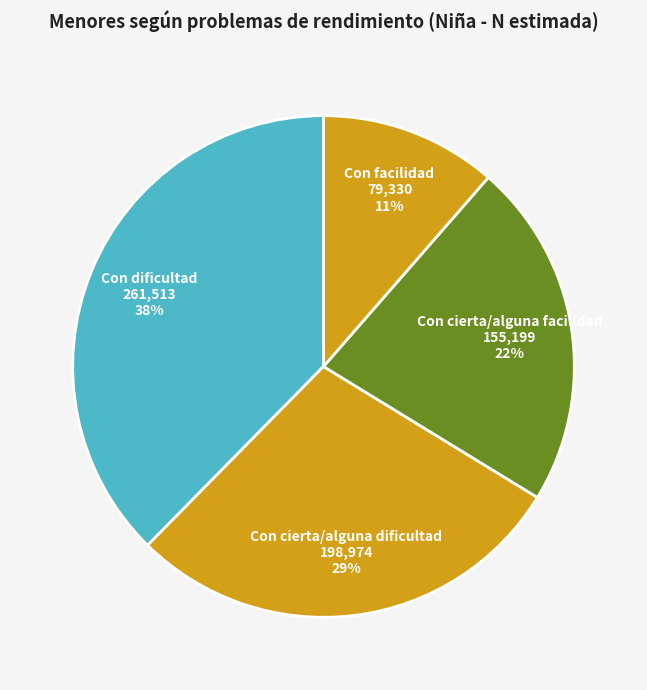

Is there any slice that represents more than half of the pie?

No